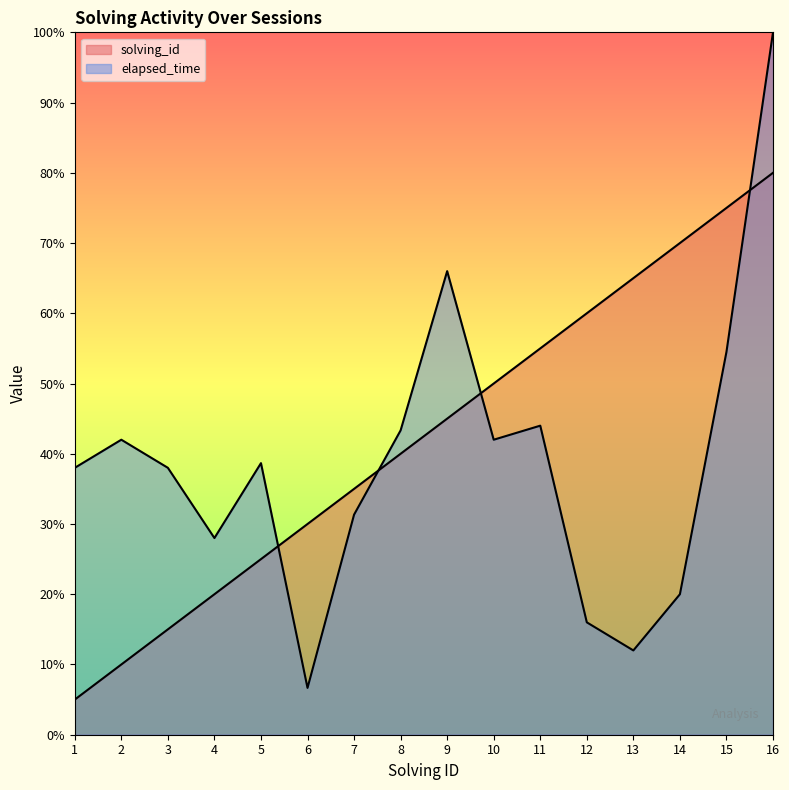

What is the minimum value shown in the chart?

5.0